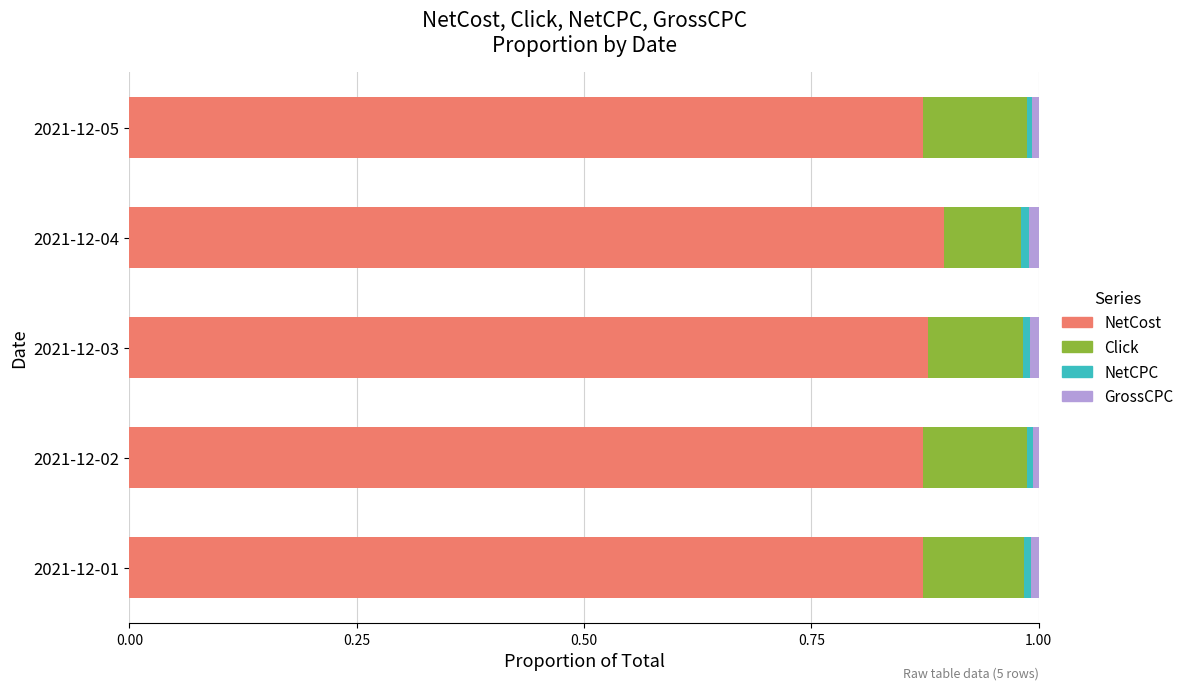

True or false: NetCost has a value of 0.6 at 2021-12-04.

False